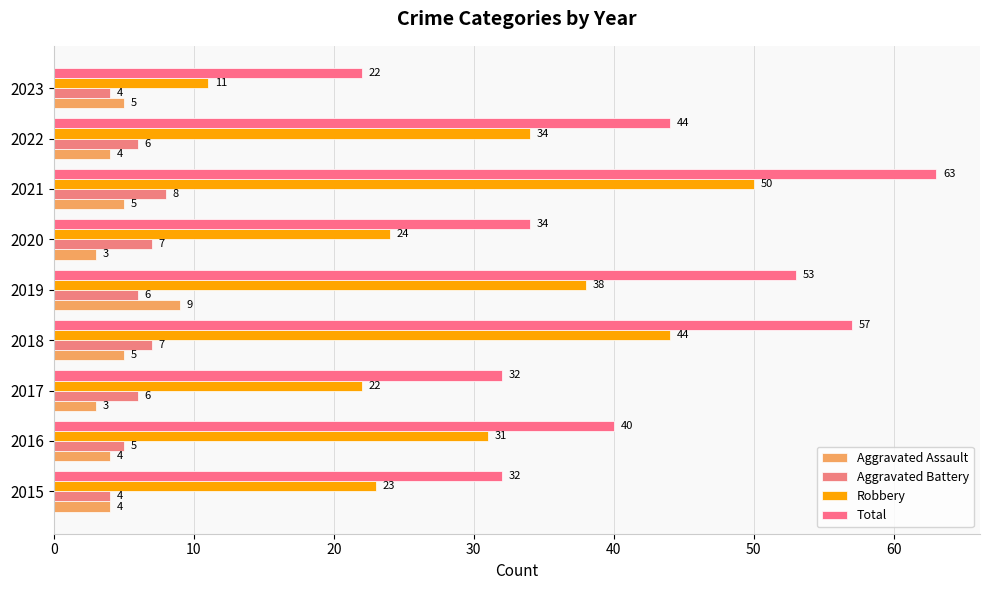

Count the number of categories in the chart.

9